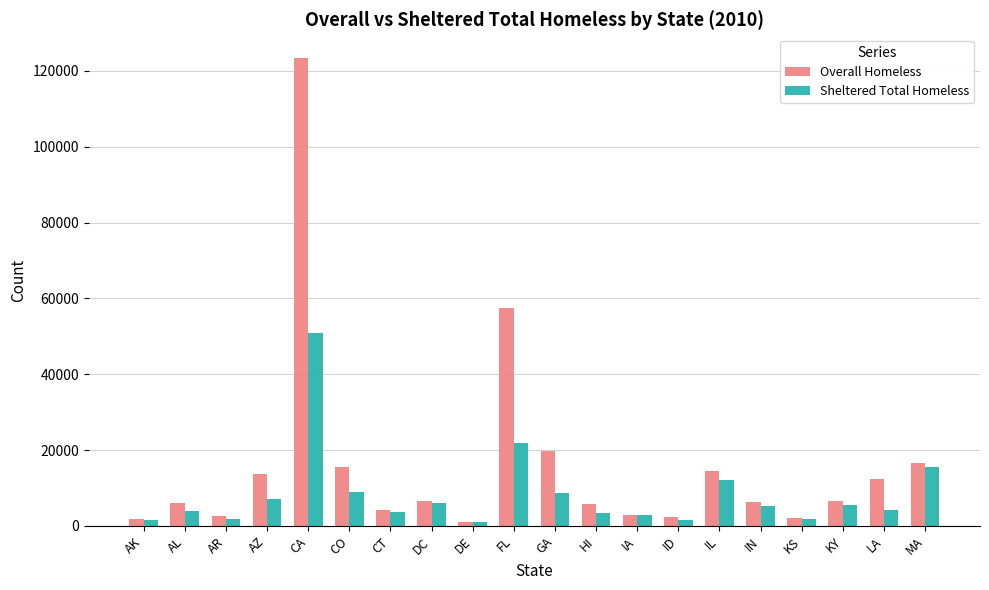

Rank the series by their average value, from lowest to highest.

Sheltered Total Homeless, Overall Homeless